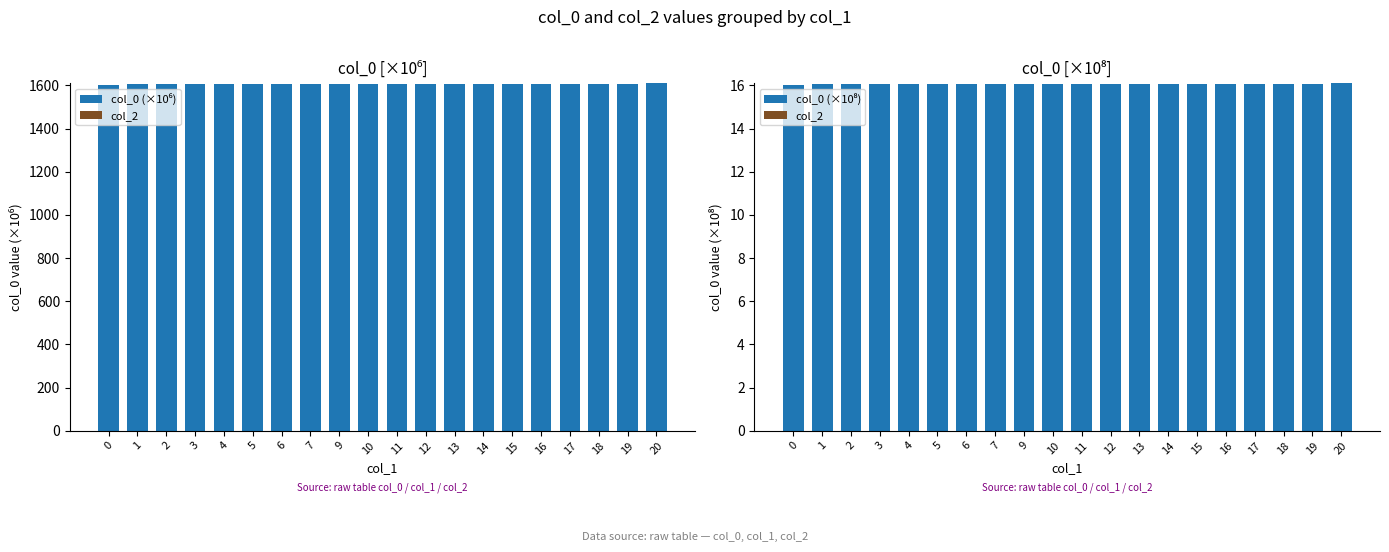

What is the spread (max minus min) of values at 10?

1607.7